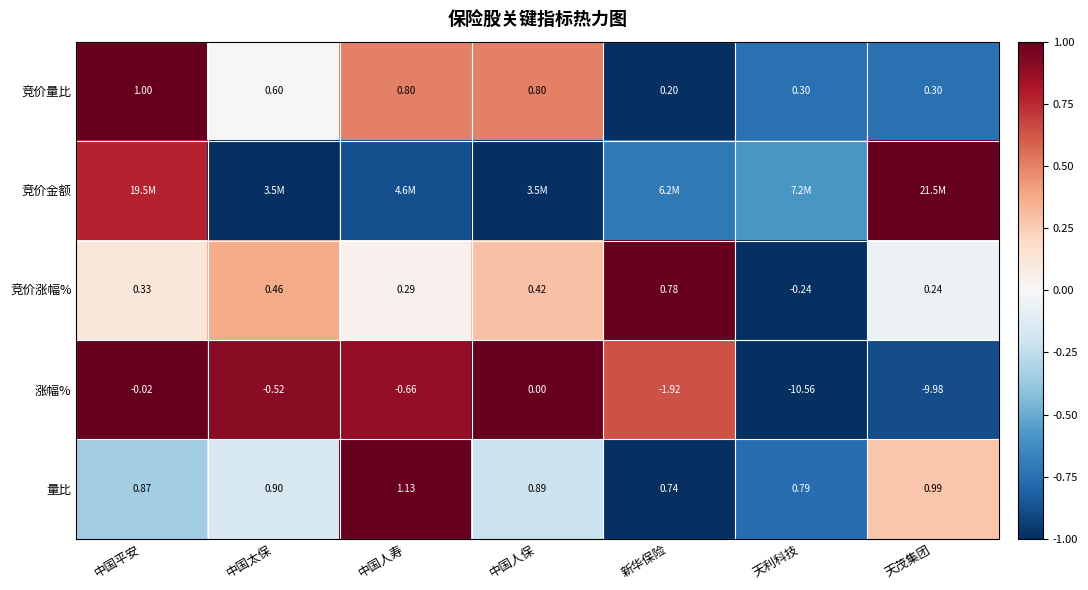

Rank the categories by 竞价涨幅% value from highest to lowest.

新华保险, 中国太保, 中国人保, 中国平安, 中国人寿, 天茂集团, 天利科技